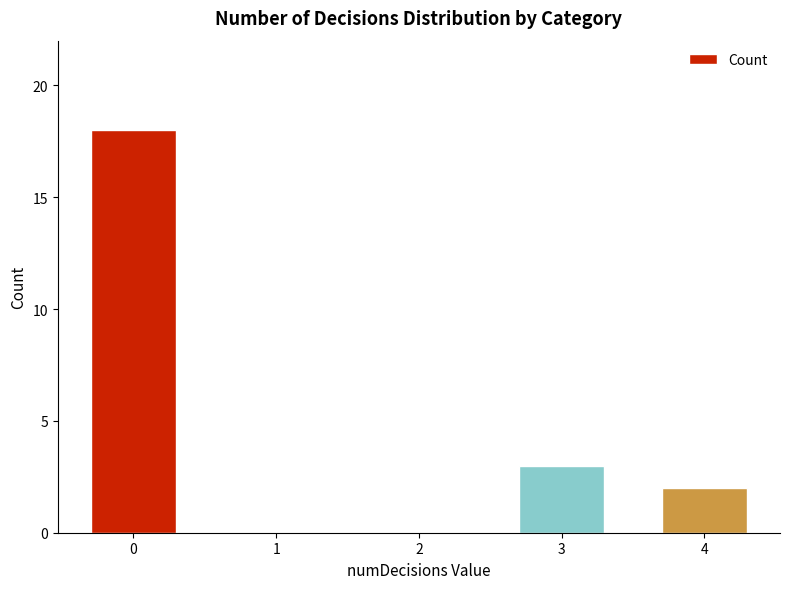

What is the change in value from 1 to 3?

+3